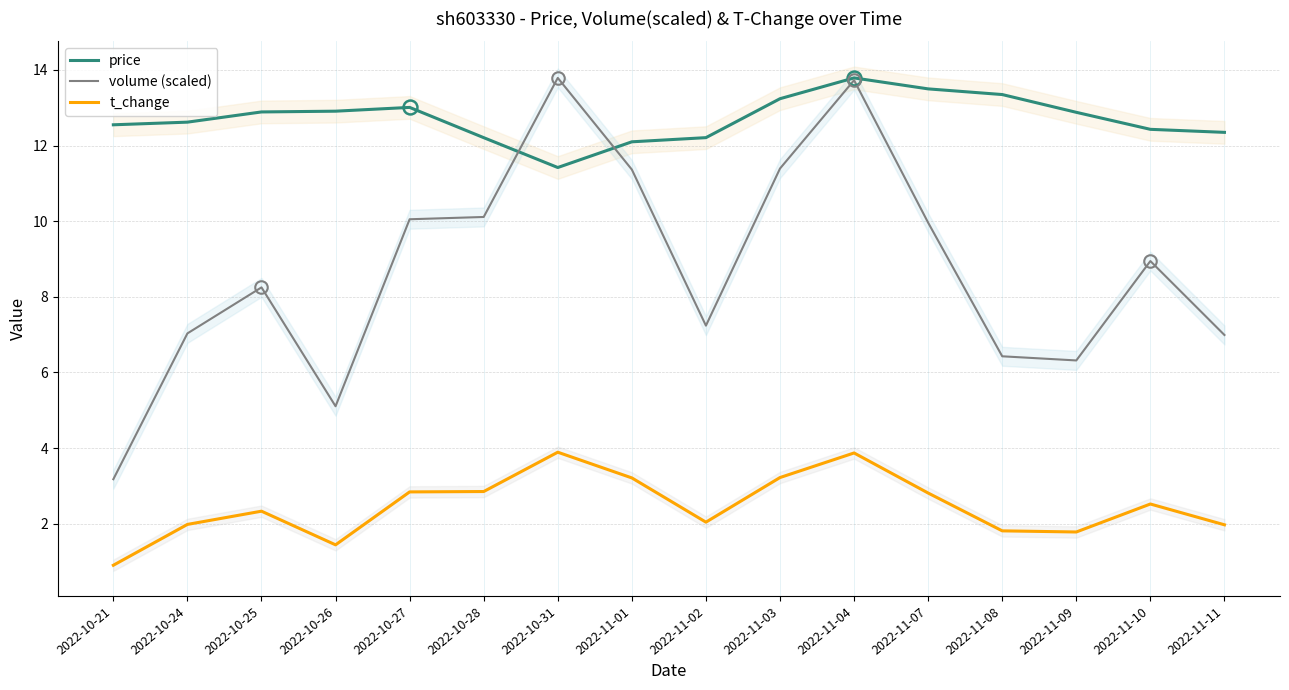

Which series has the largest total across all categories?

price